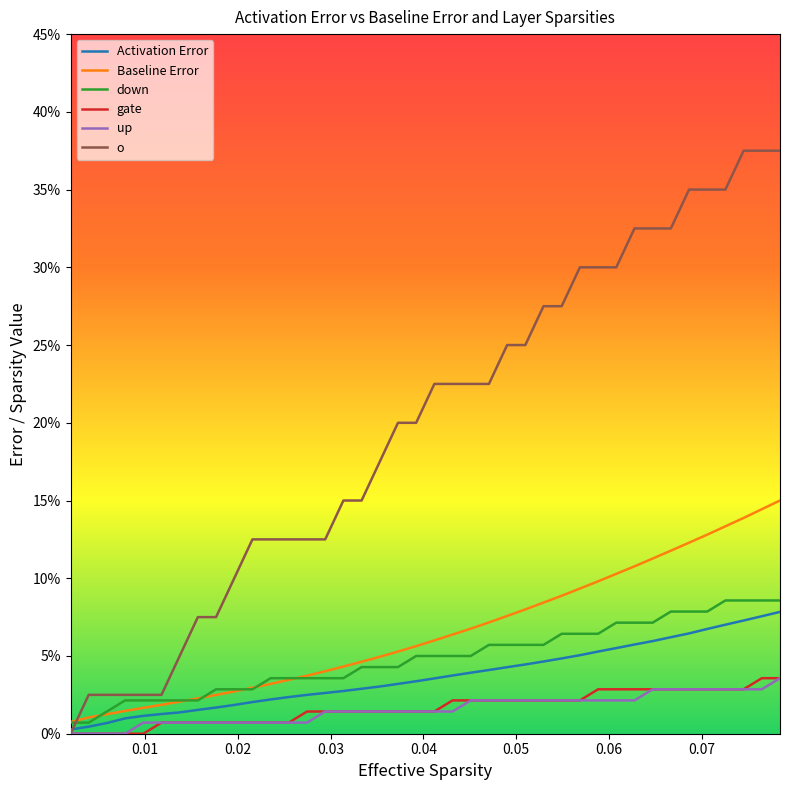

Is this an area chart (filled region under the line)?

No